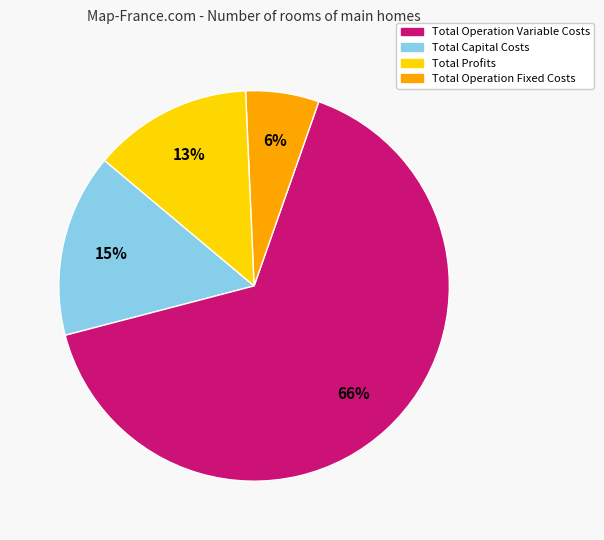

Does any single category account for the majority?

Yes